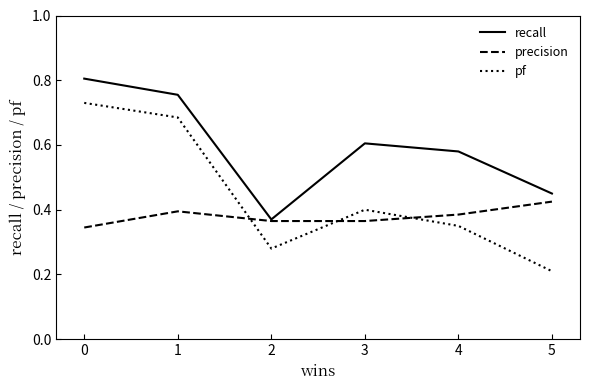

True or false: recall has a value of 0.8 at 1.

True